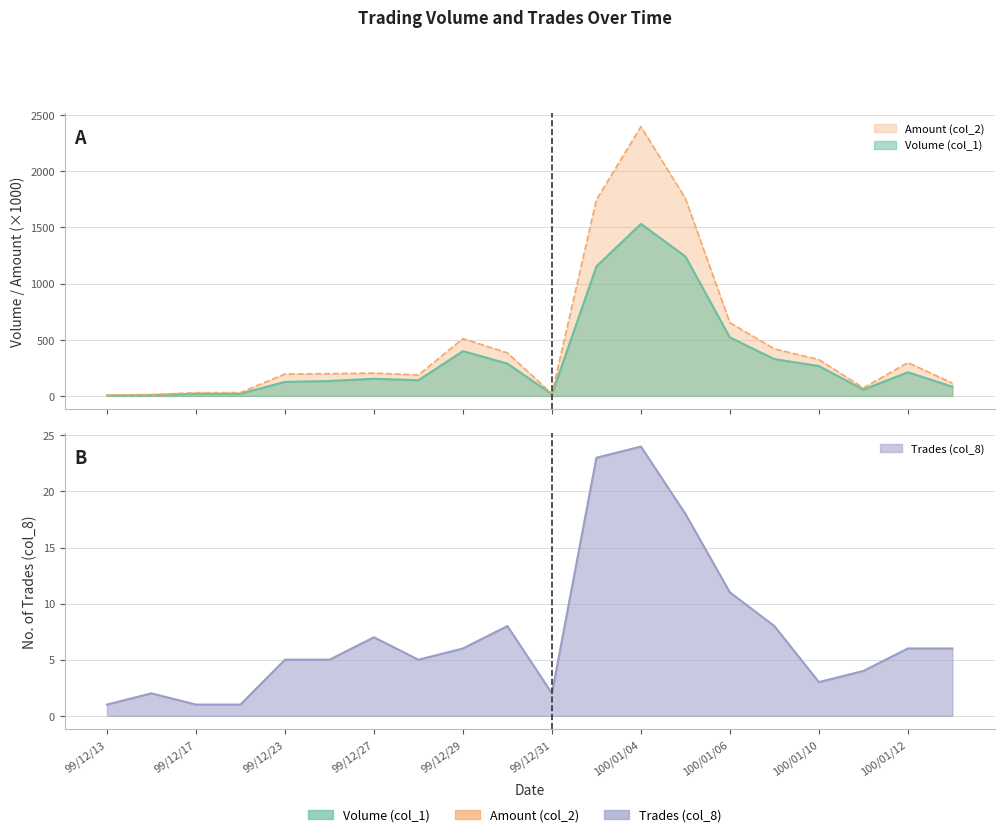

At which category does the chart reach its minimum across all series?

99/12/13